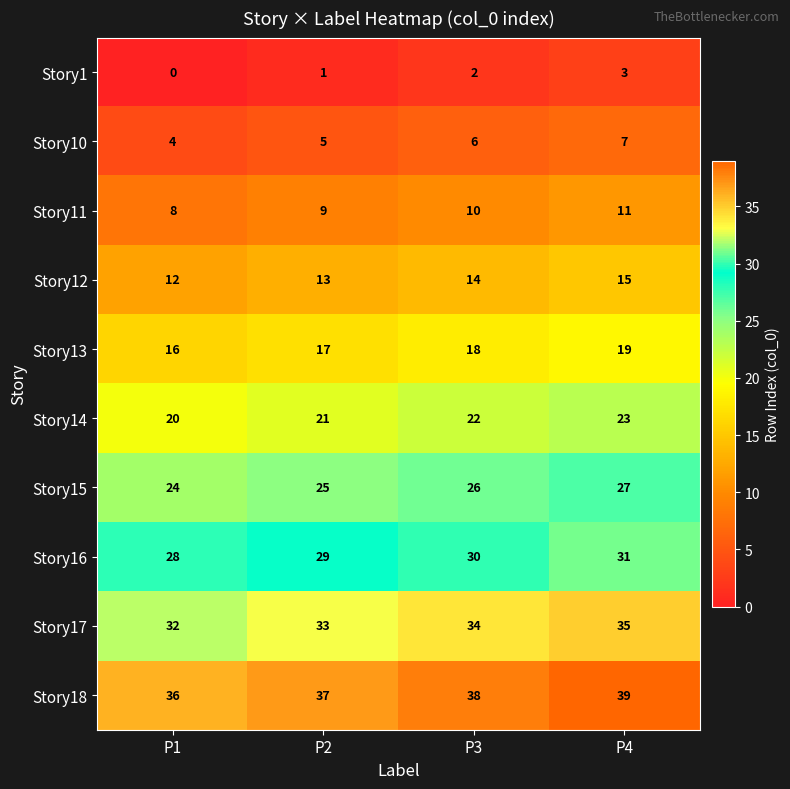

The Story14 series shows 7 at P4. True or false?

False